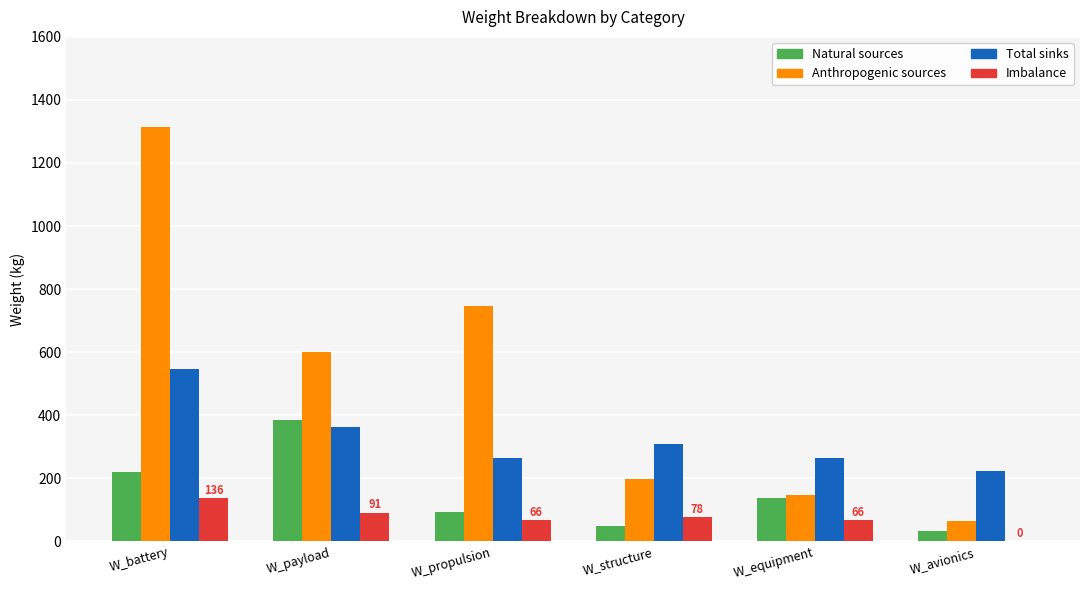

Does the chart contain stacked bars?

No